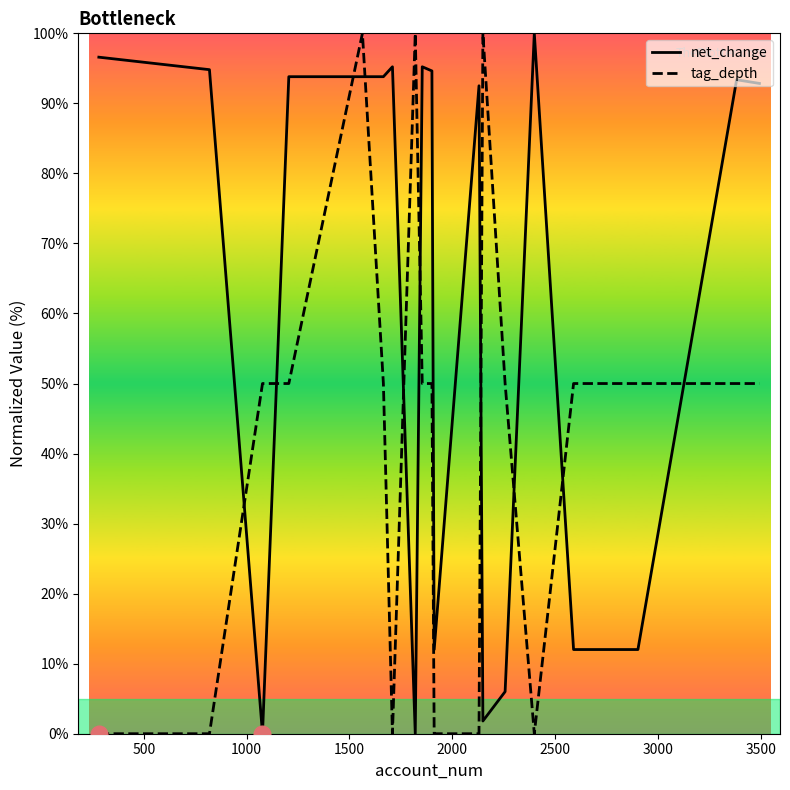

Rank the series by their average value, from lowest to highest.

tag_depth, net_change